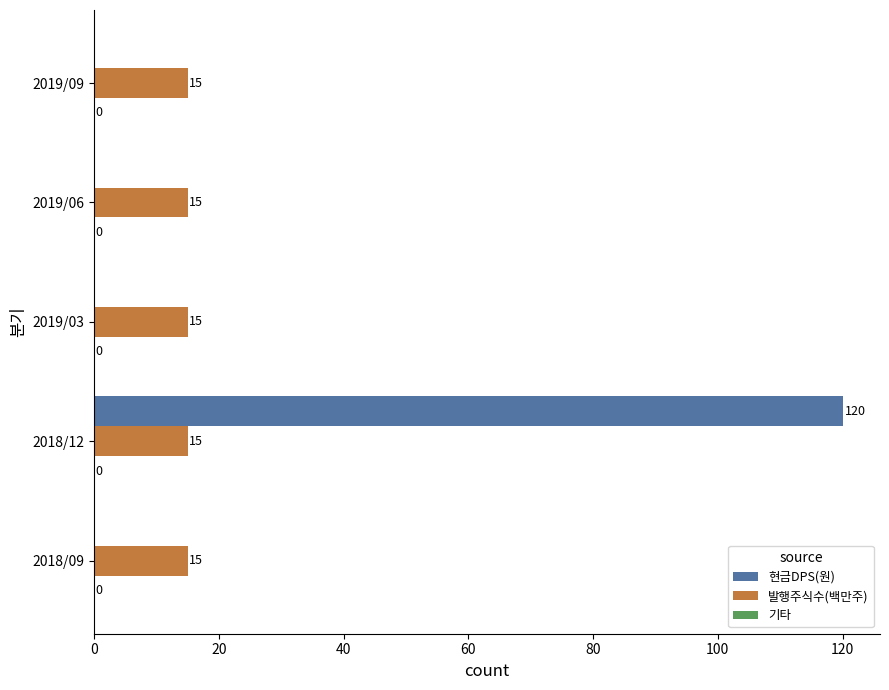

What is the highest value of the 현금DPS(원) series?

120